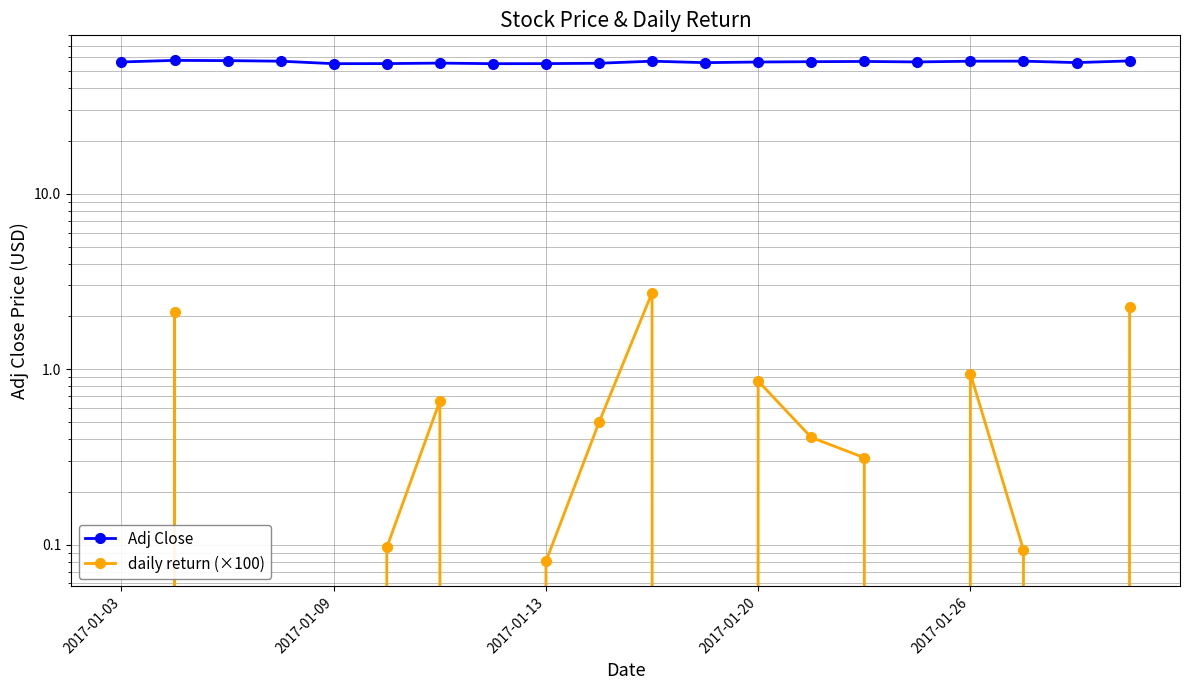

Does the chart have visible grid lines?

Yes